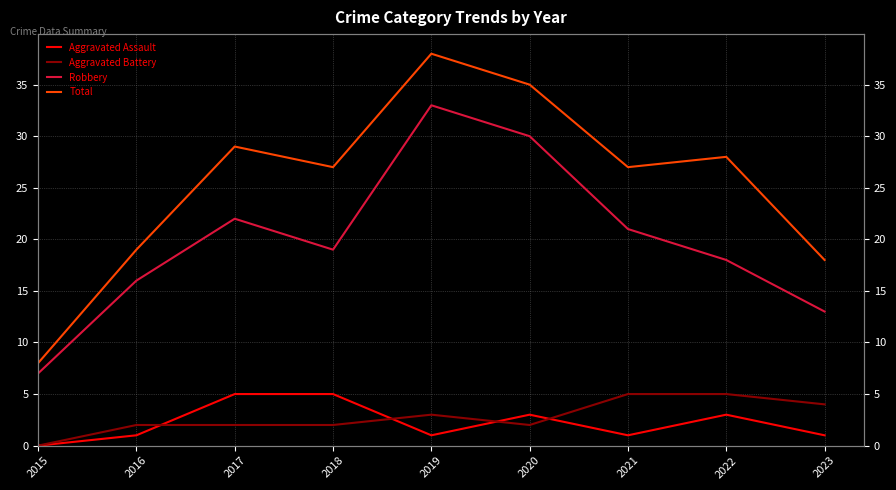

True or false: Aggravated Battery and Robbery cross at least once.

False